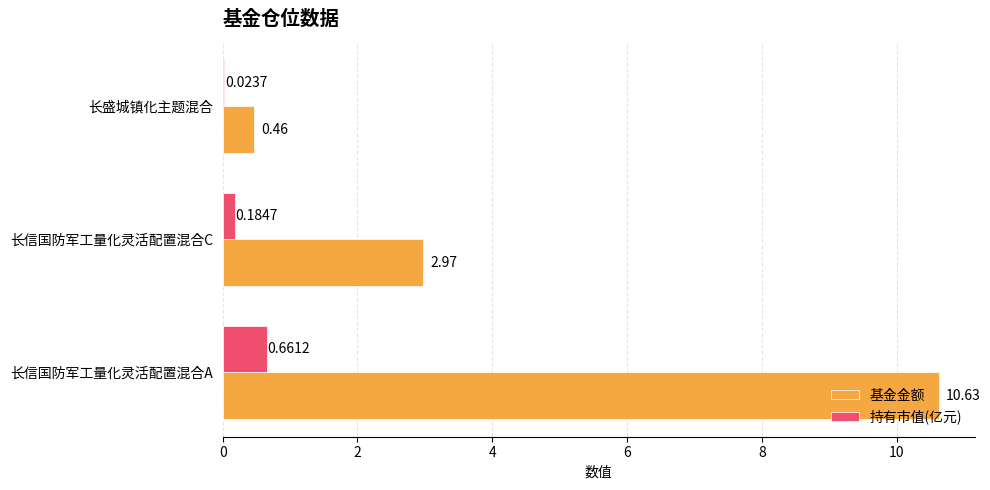

What is the sum of all 持有市值(亿元) values?

0.9